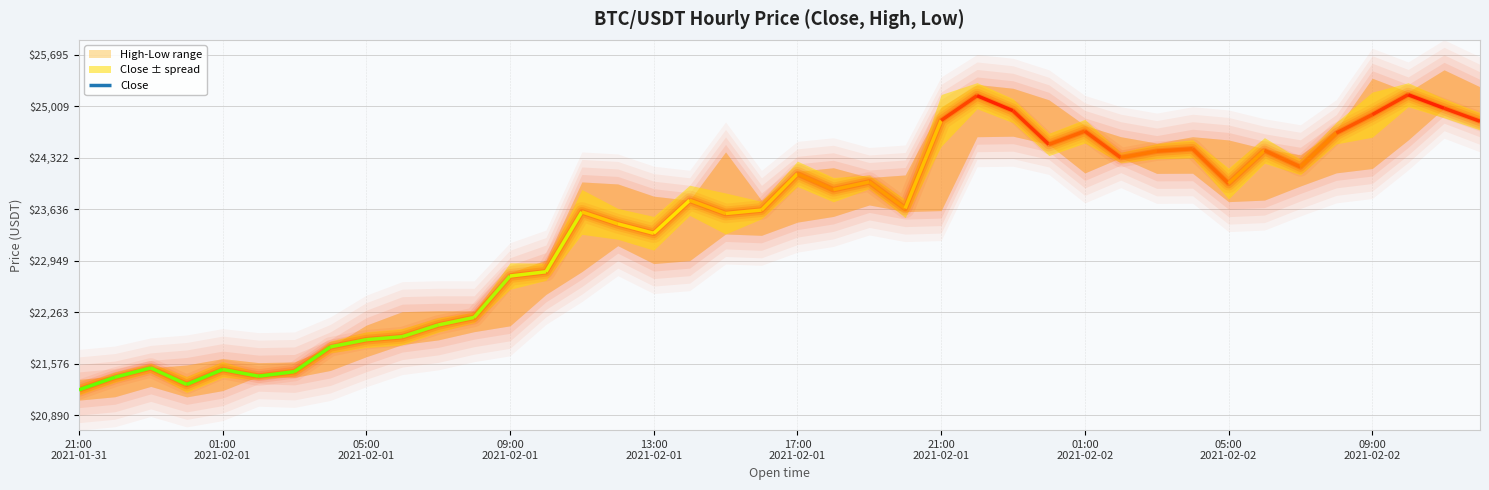

Where is the first local maximum for Close?

2021-01-31 23:00